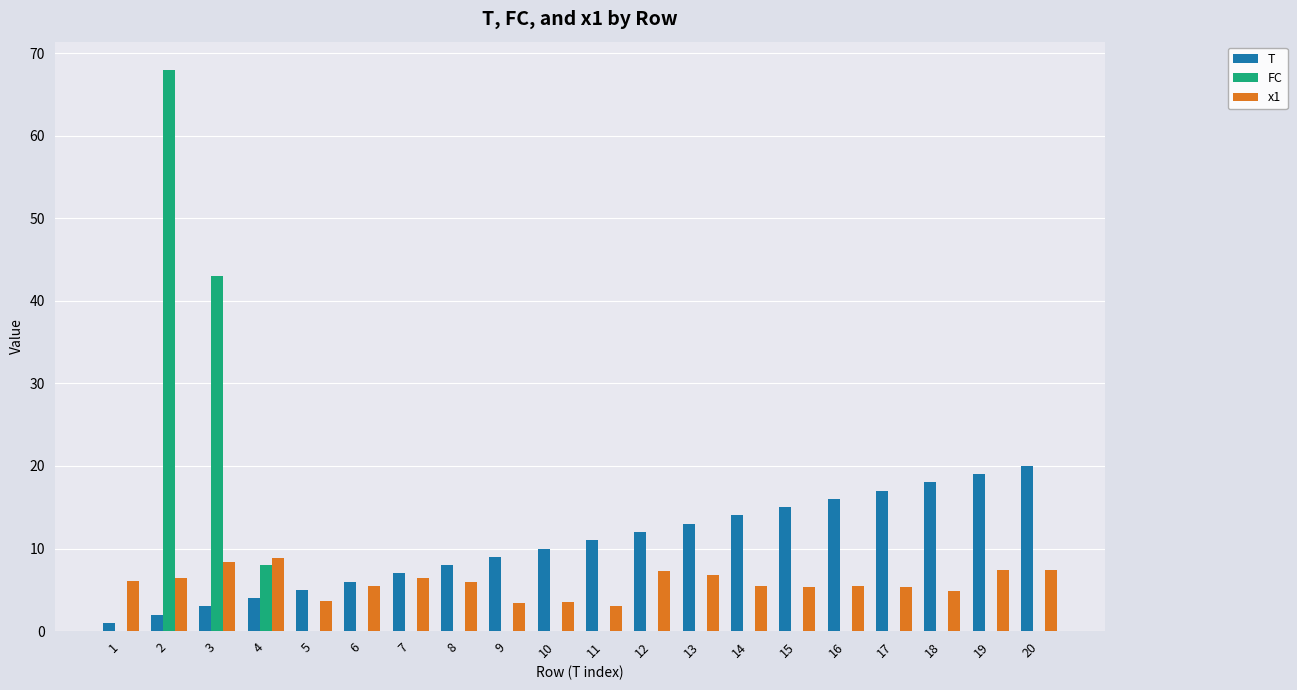

What is the sum of all FC values?

119.0